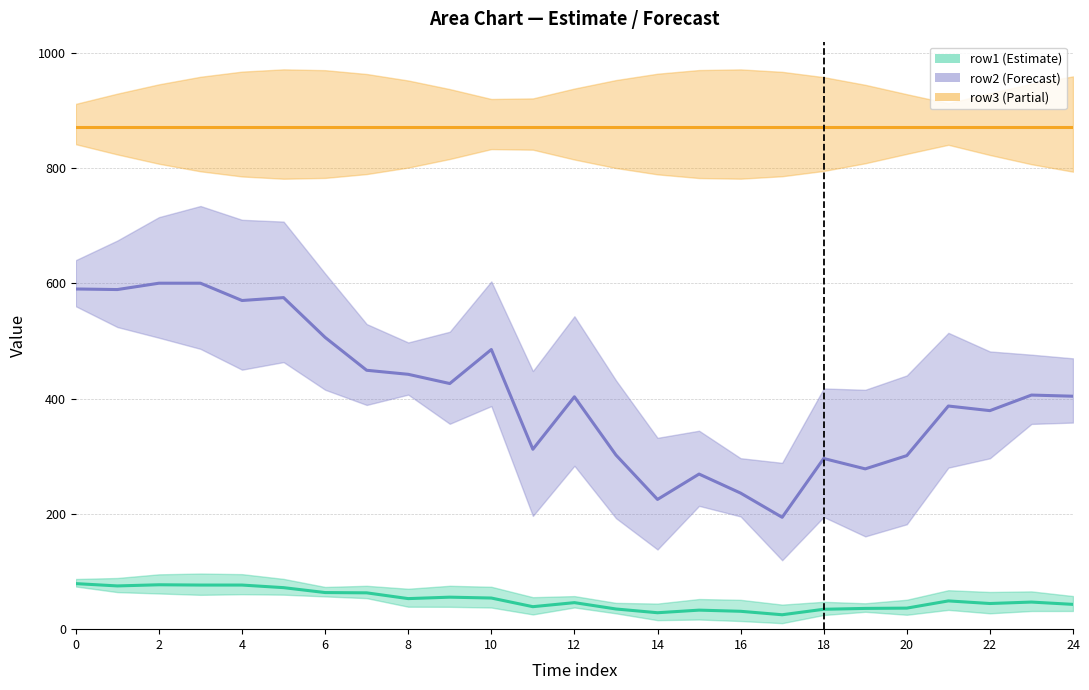

How many values in the row1 series exceed 47?

12